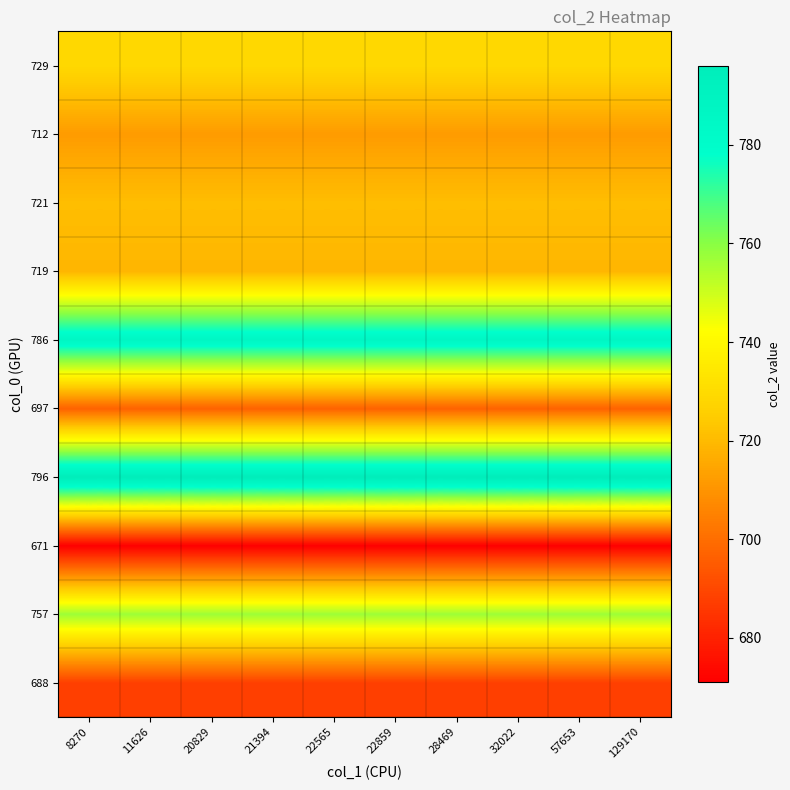

Which has a higher value, 57653 or 22565?

57653